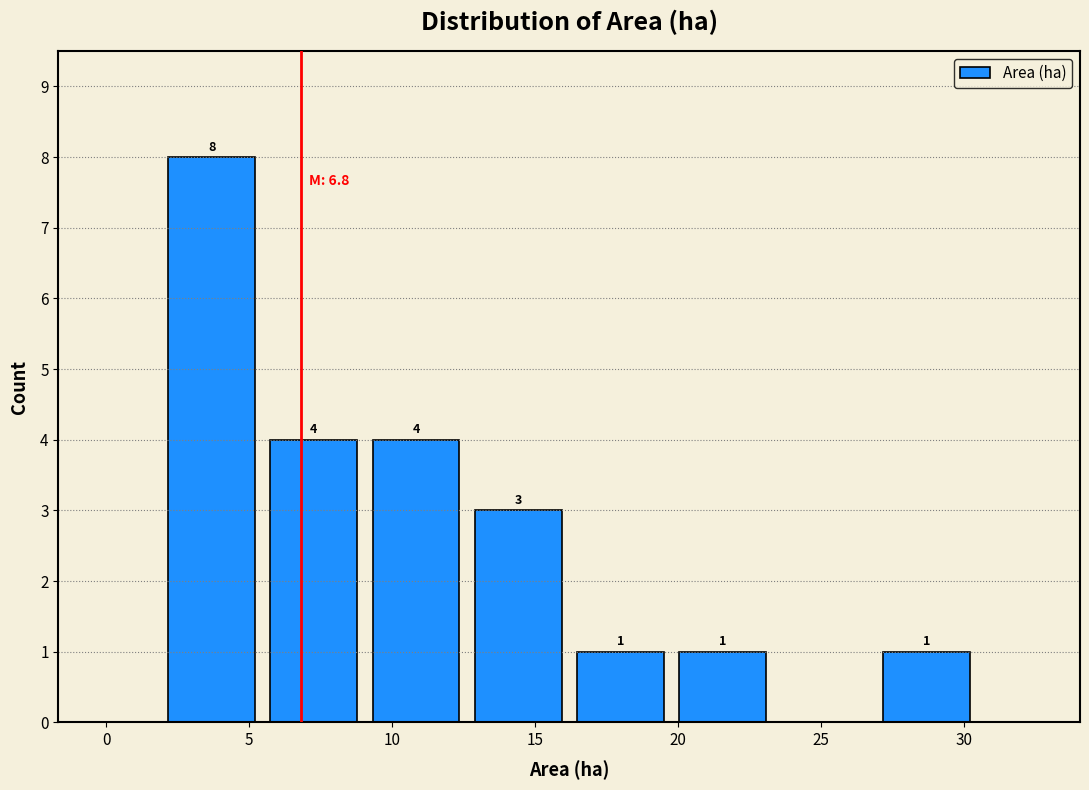

Over which range of the x-axis is the bar tallest?

2.0 to 5.5